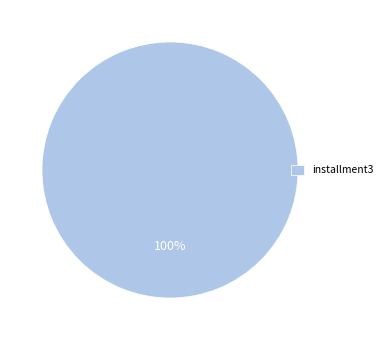

Does any single category account for the majority?

Yes